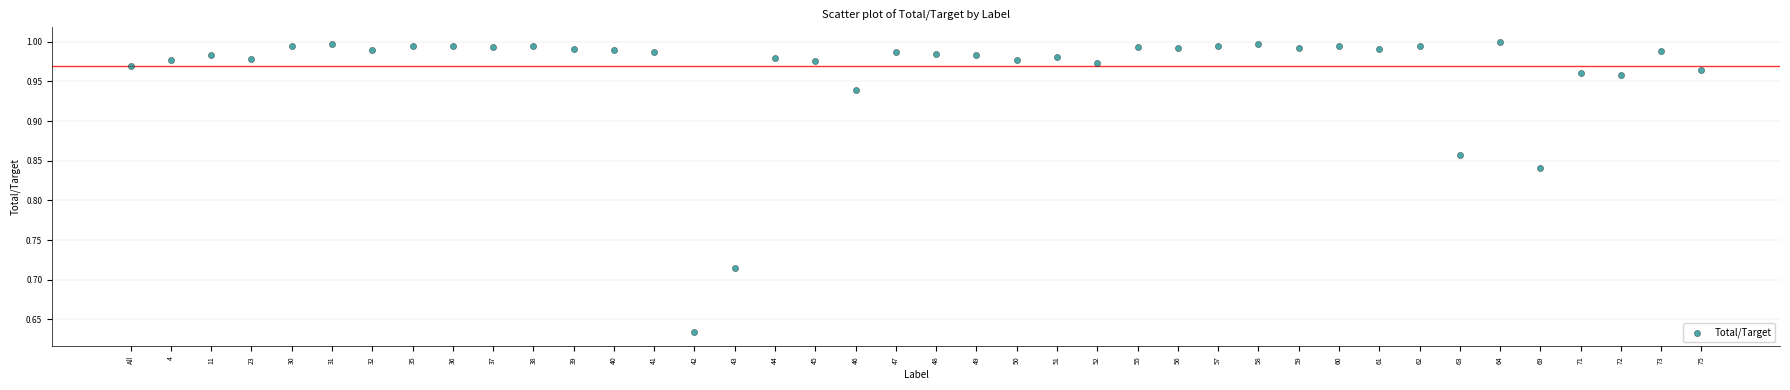

What is the range of Y values (max minus min)?

0.4